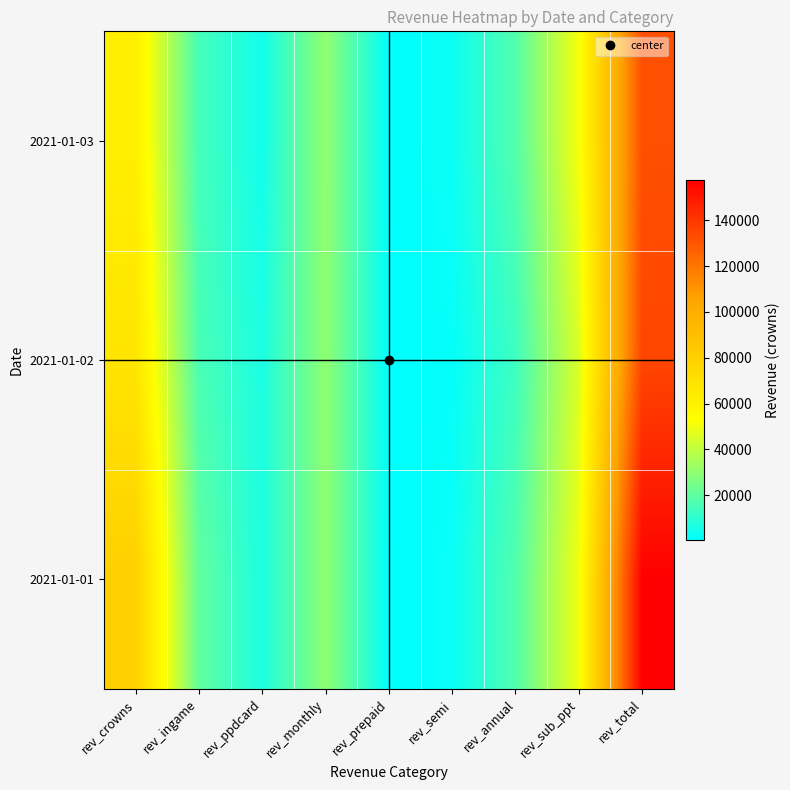

Rank the series at rev_semi from highest to lowest value.

2021-01-03, 2021-01-01, 2021-01-02